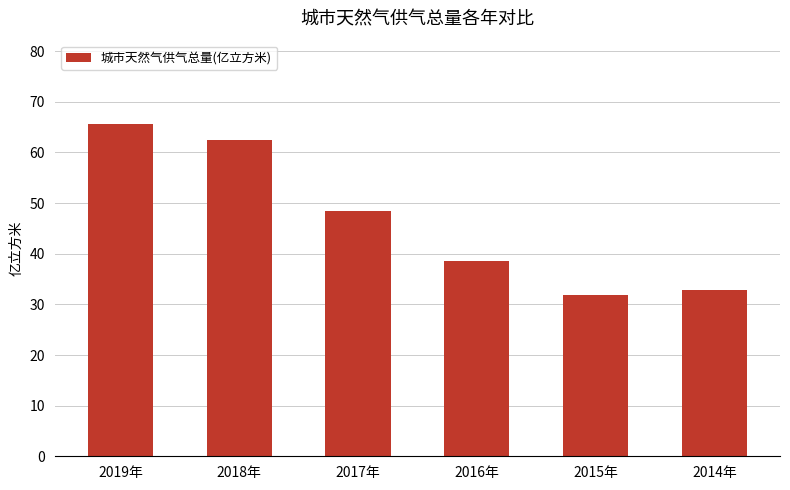

True or false: the data shows 31.9 at 2015年.

True